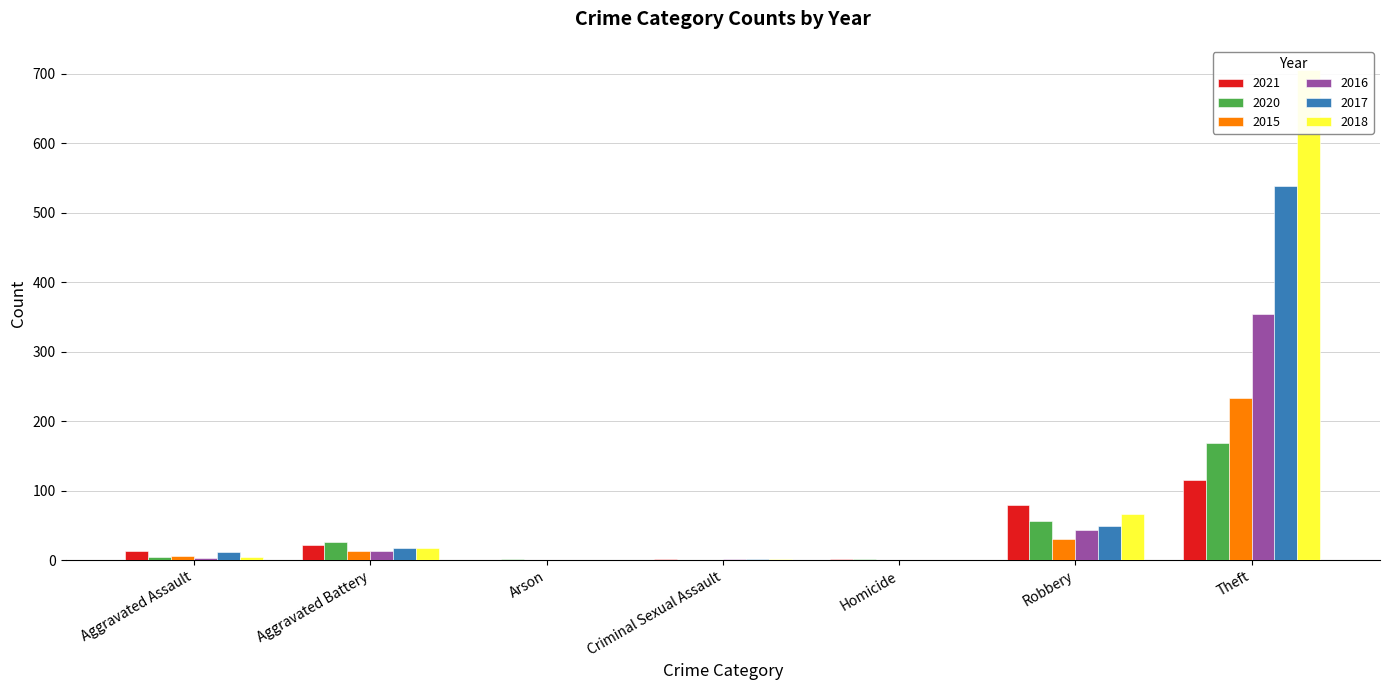

Is it true that 2015 equals 3 at Aggravated Assault?

False